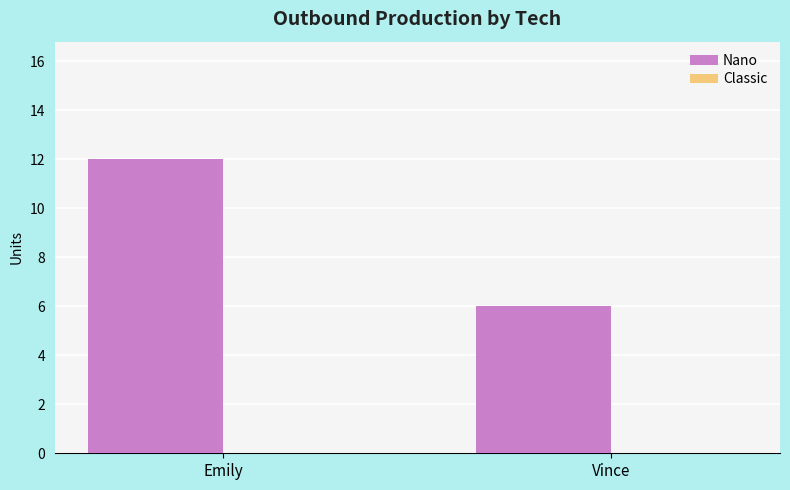

Are the bars horizontal?

No